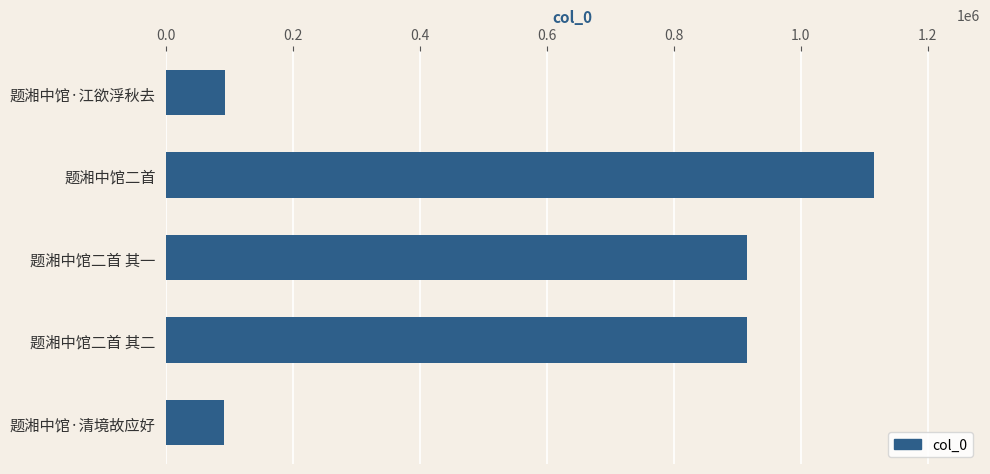

What is the sum of the values at 题湘中馆·清境故应好 and 题湘中馆二首?

1207145